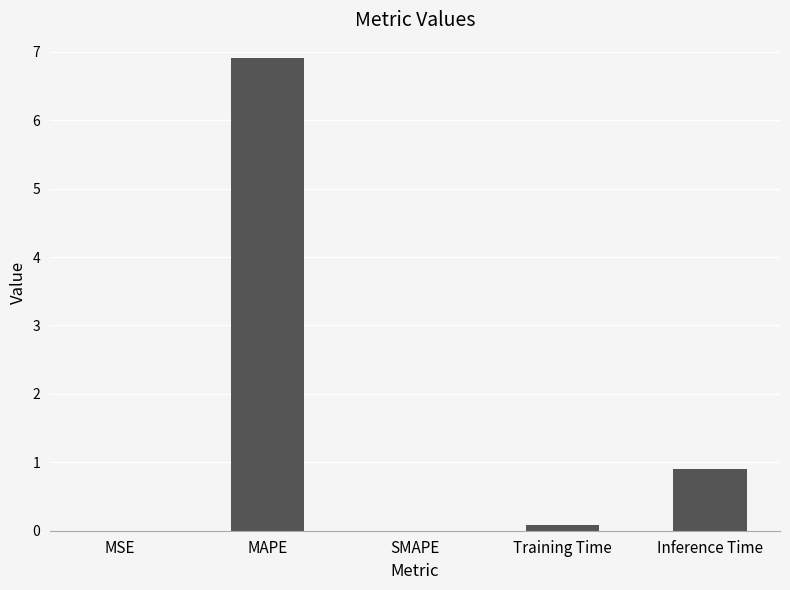

At which label is the value closest to 3?

Inference Time